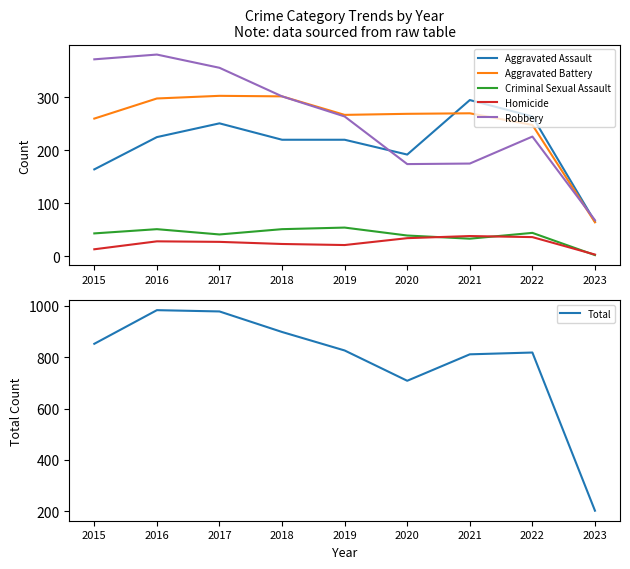

Where is Robbery nearest to the value 224?

2022